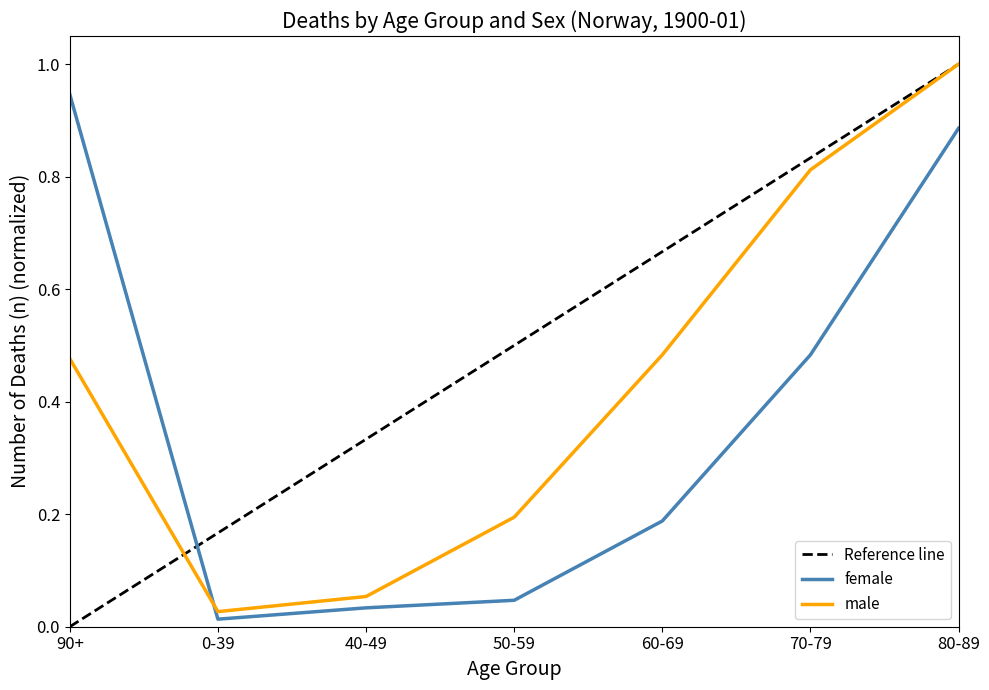

Between 0-39 and 80-89, which series saw the biggest shift?

male